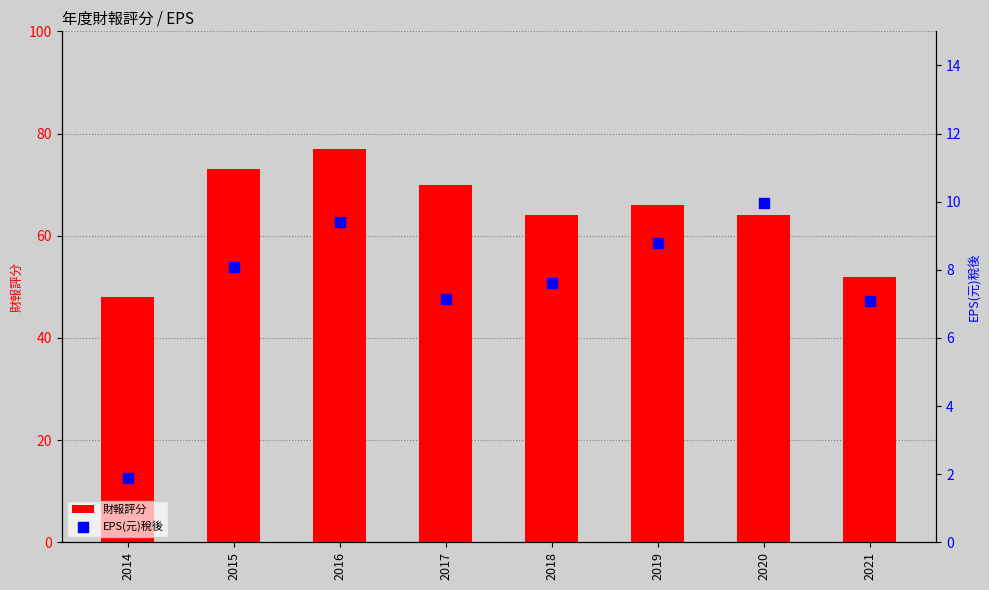

Is the value of 財報評分 at 2018 greater than the value of EPS(元)稅後 at 2014?

Yes